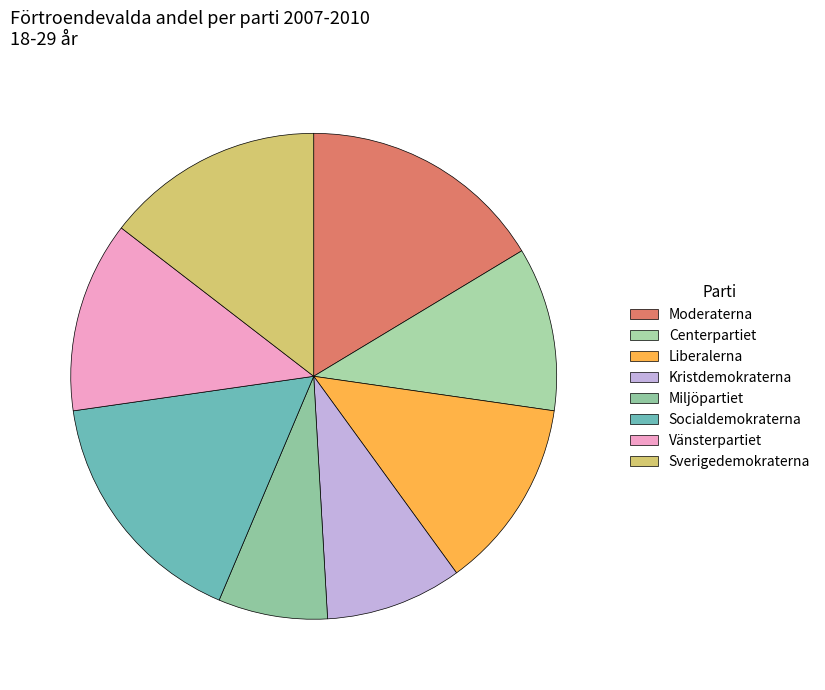

True or false: Liberalerna accounts for 13% of the total.

True